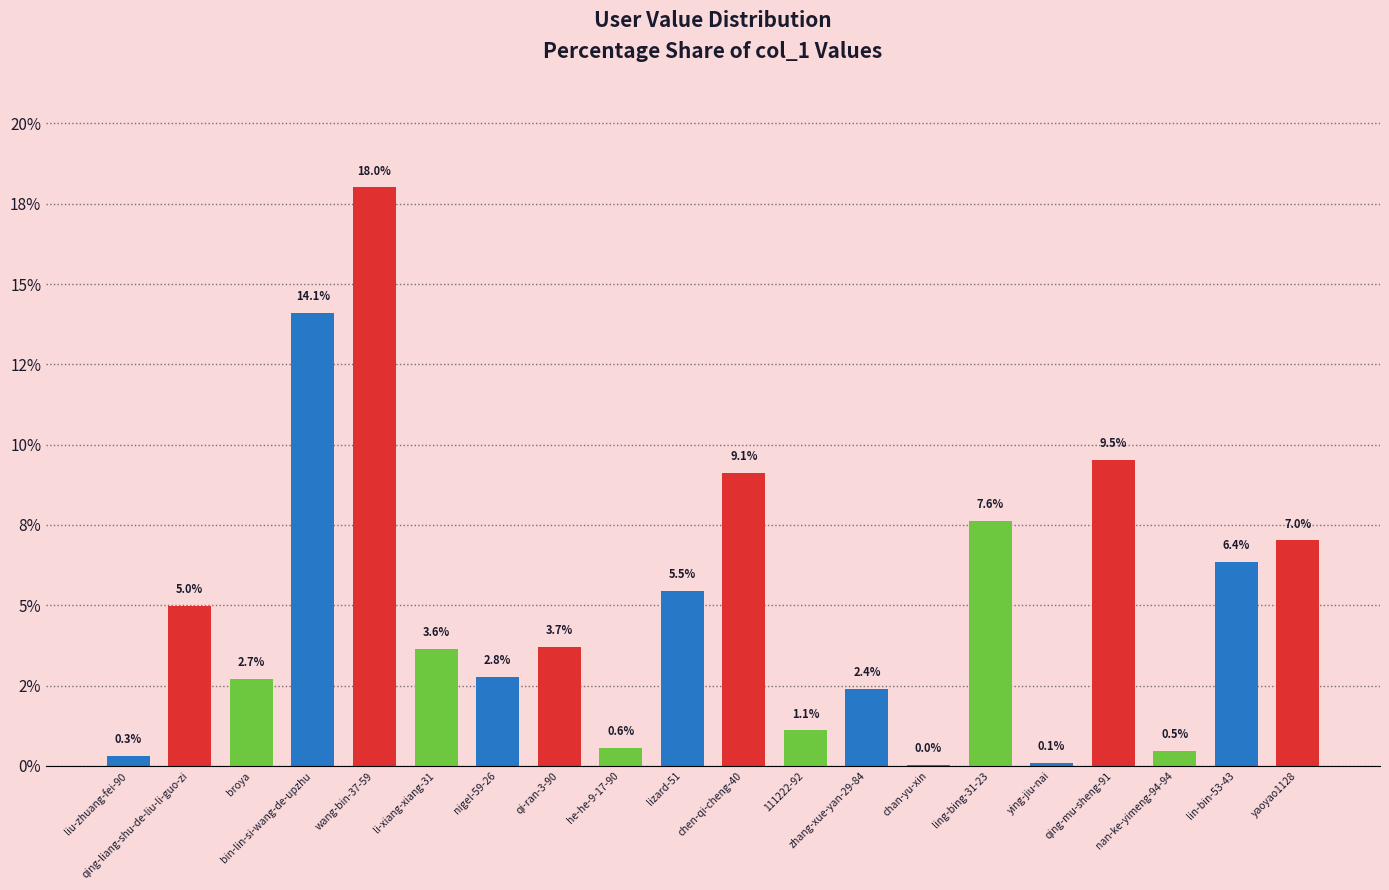

What is the difference between the values at li-xiang-xiang-31 and qi-ran-3-90?

0.1